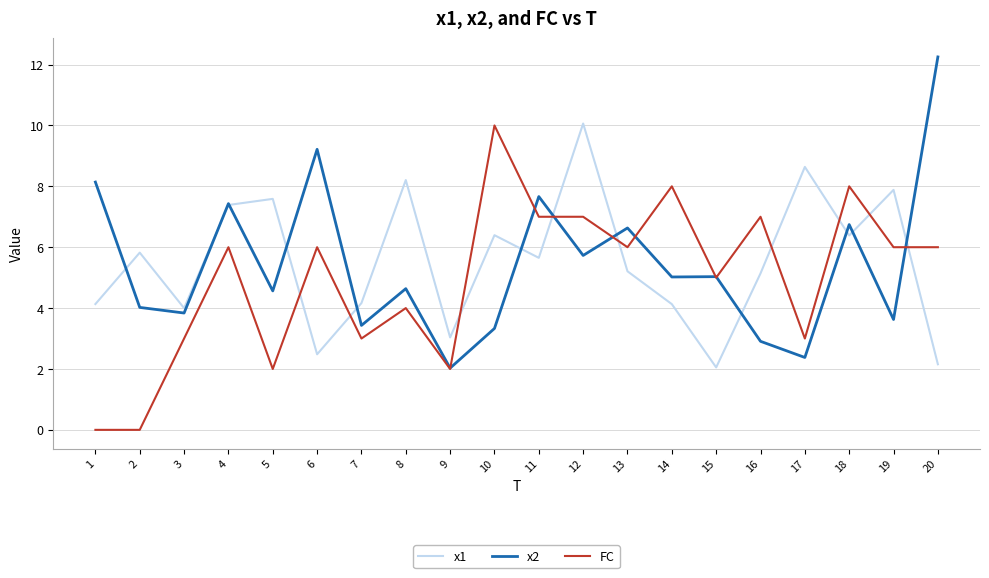

The value of FC at 16 is 2.7. True or false?

False